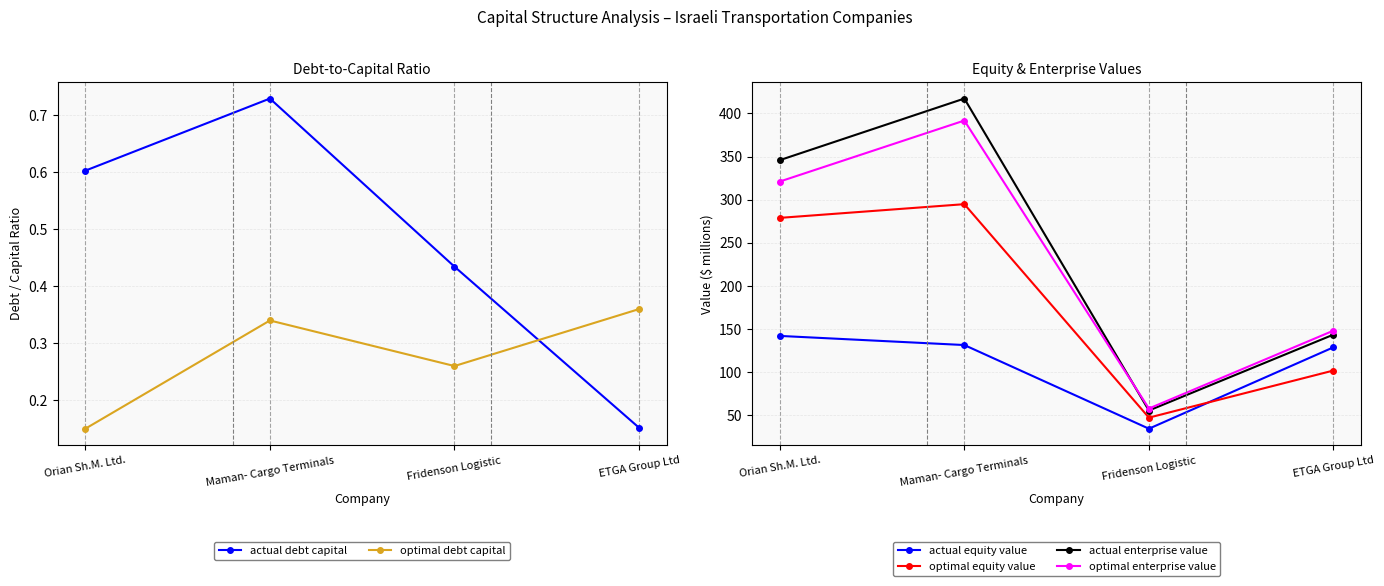

What are all the series names shown in the legend?

actual debt capital, optimal debt capital, actual equity value, optimal equity value, actual enterprise value, optimal enterprise value